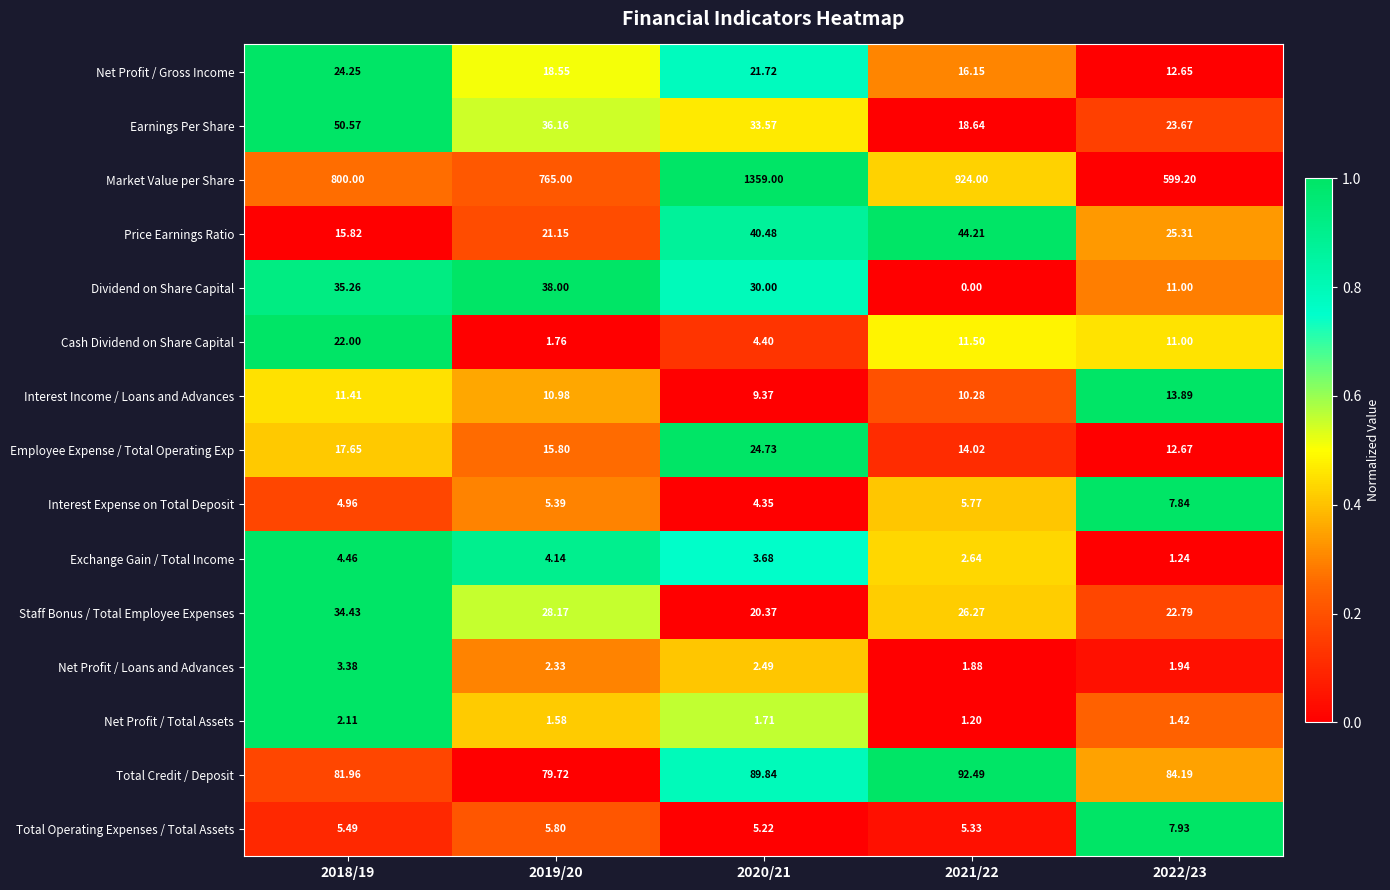

Is the value of Interest Expense on Total Deposit at 2018/19 greater than the value of Total Credit / Deposit at 2021/22?

No